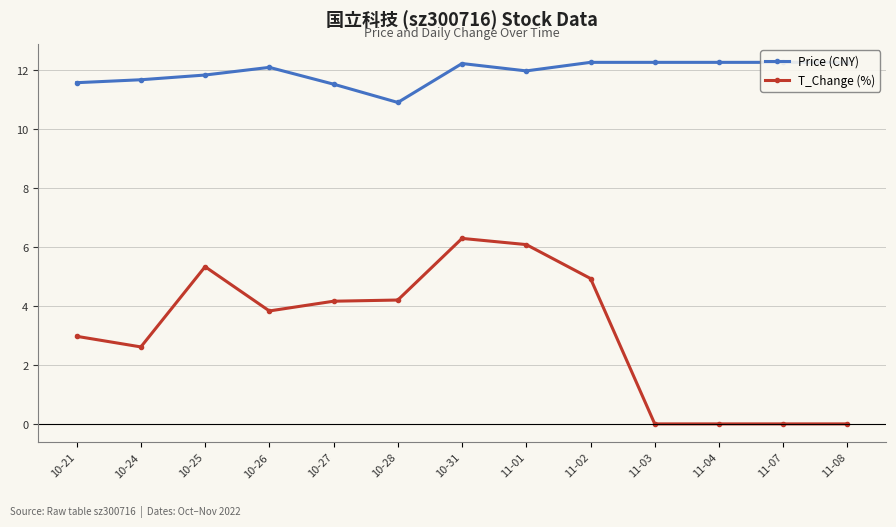

How many categories are shown in the chart?

13